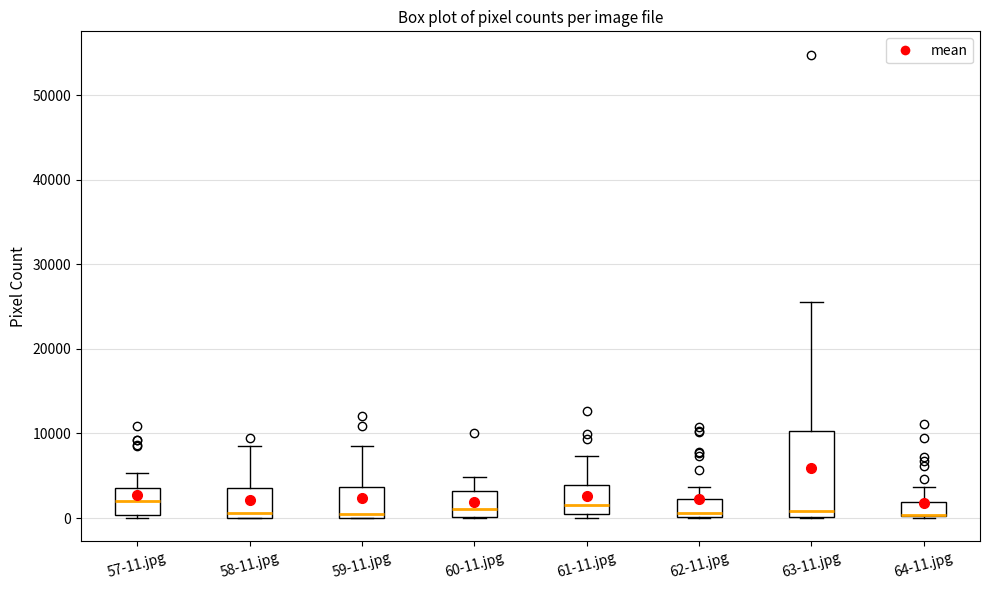

Which box is the tallest, from its lower edge to its upper edge?

63-11.jpg